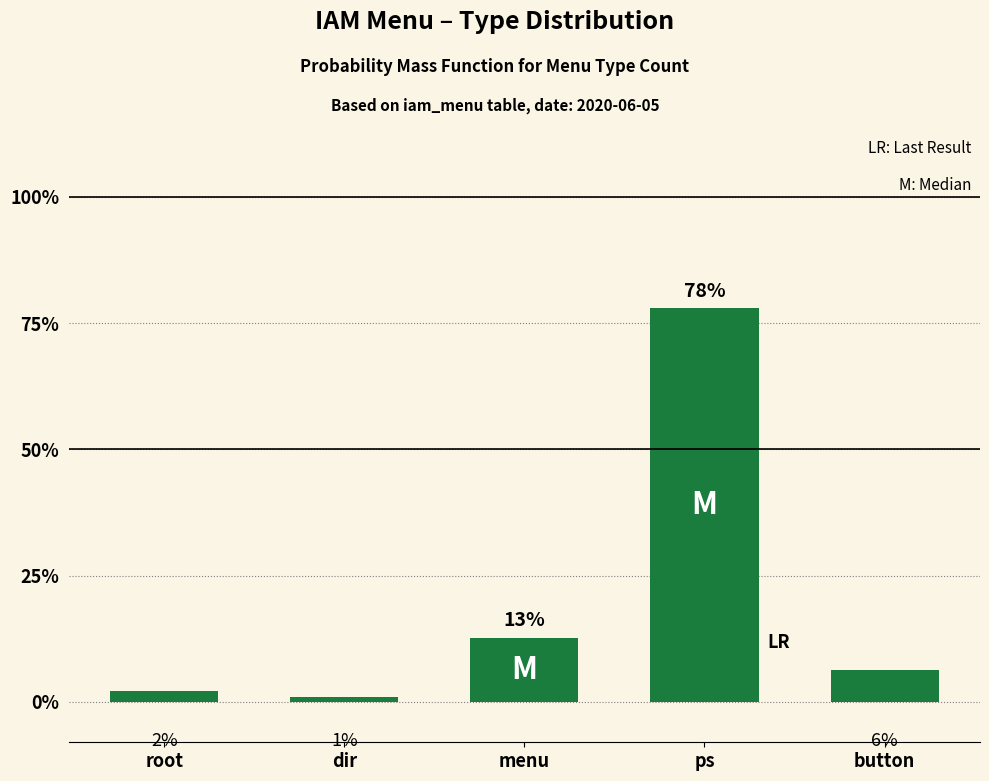

List the labels in order of value, largest first.

ps, menu, button, root, dir